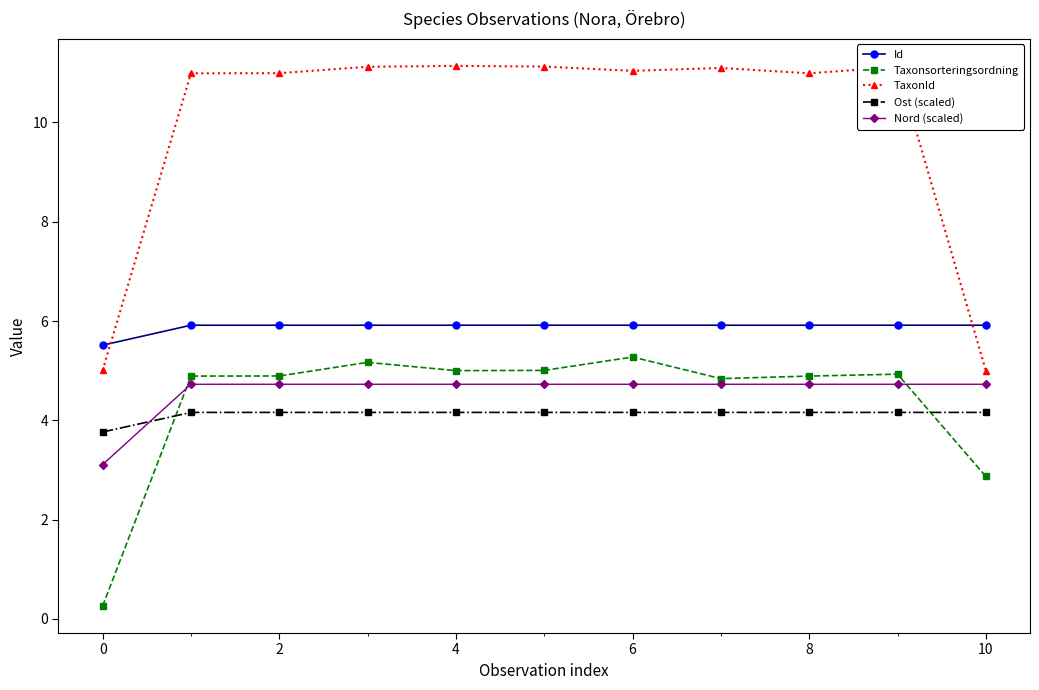

Does the chart display data point markers on the line(s)?

Yes